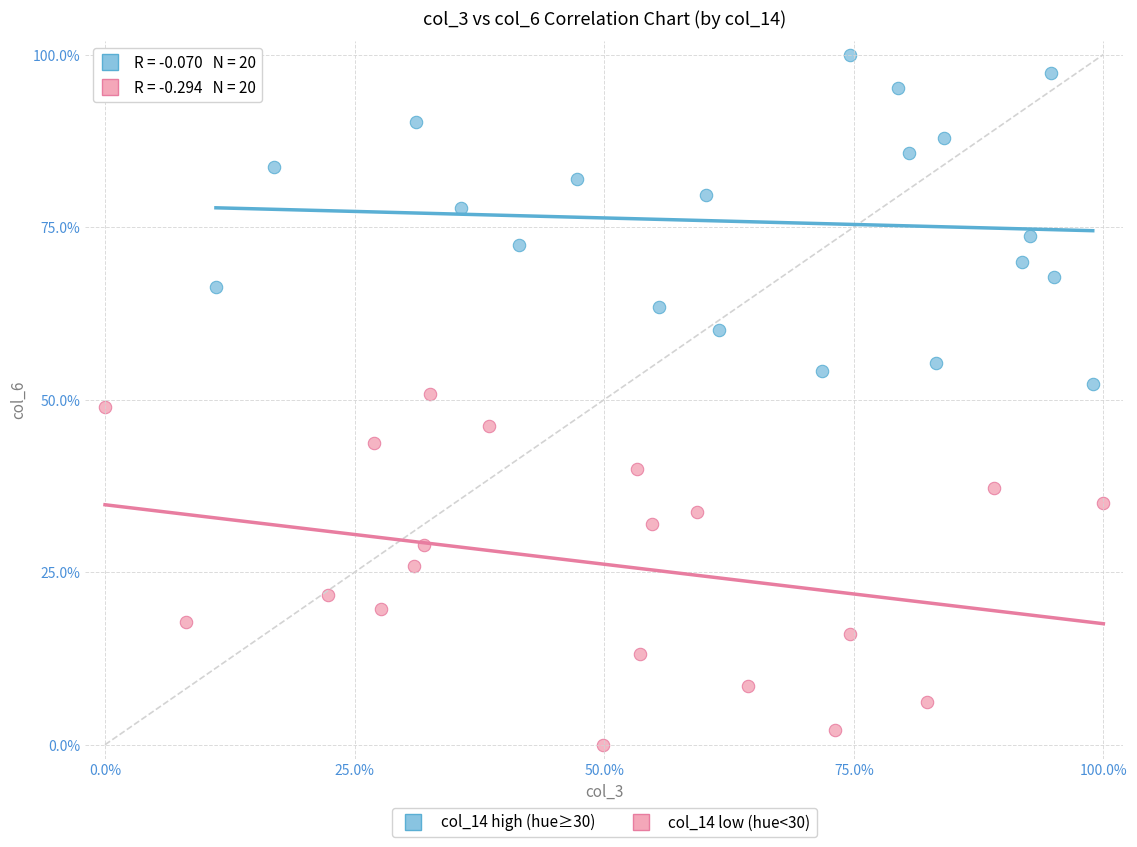

What are all the series names shown in the legend?

col_14 high (hue≥30), col_14 low (hue<30)